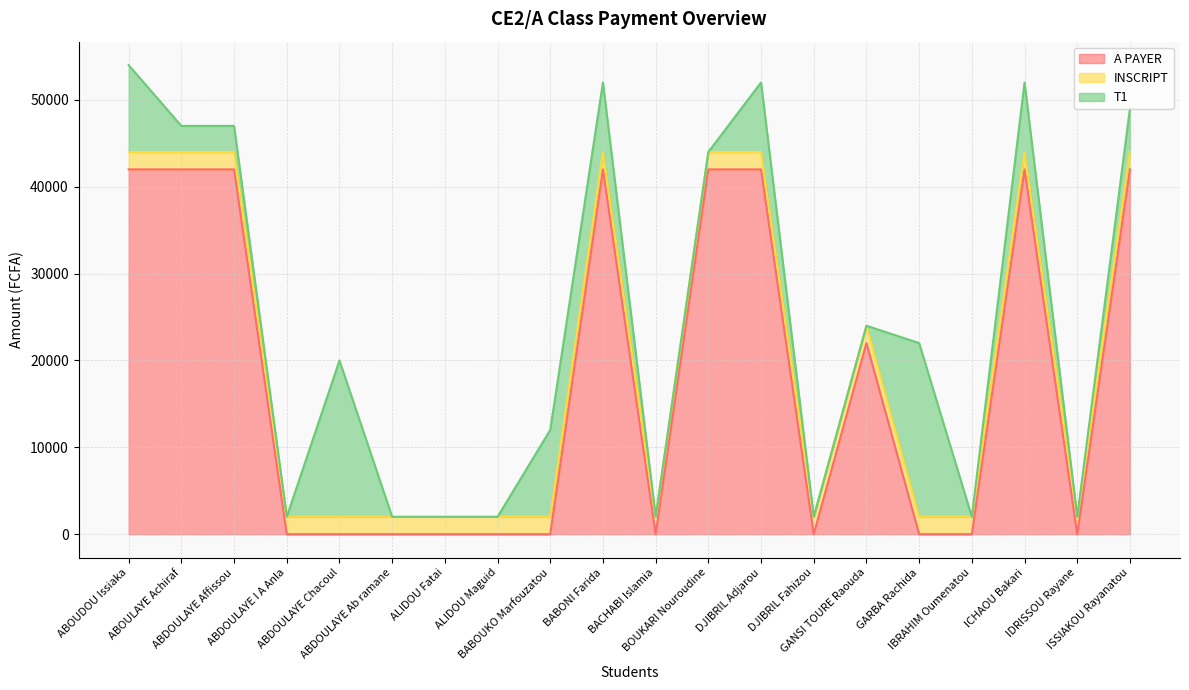

What is the approximate value of INSCRIPT at BABOUKO Marfouzatou?

2000